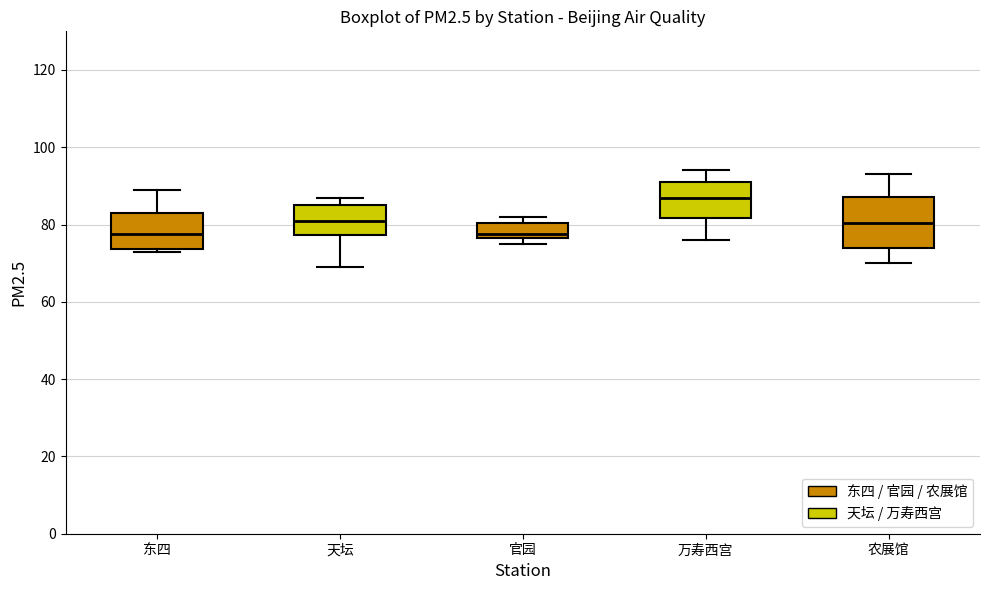

Which box has the highest median line?

万寿西宫